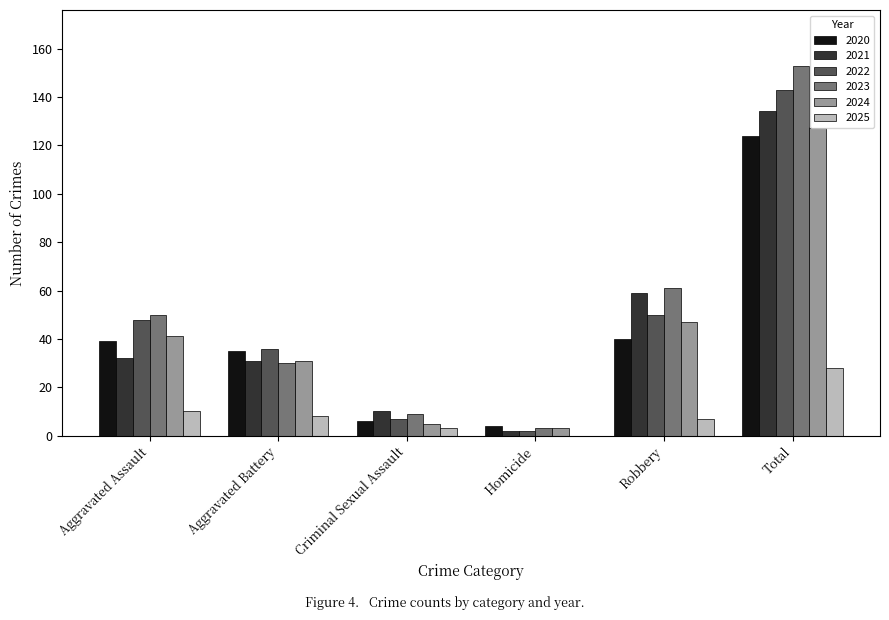

Which series has the largest range (max minus min)?

2023